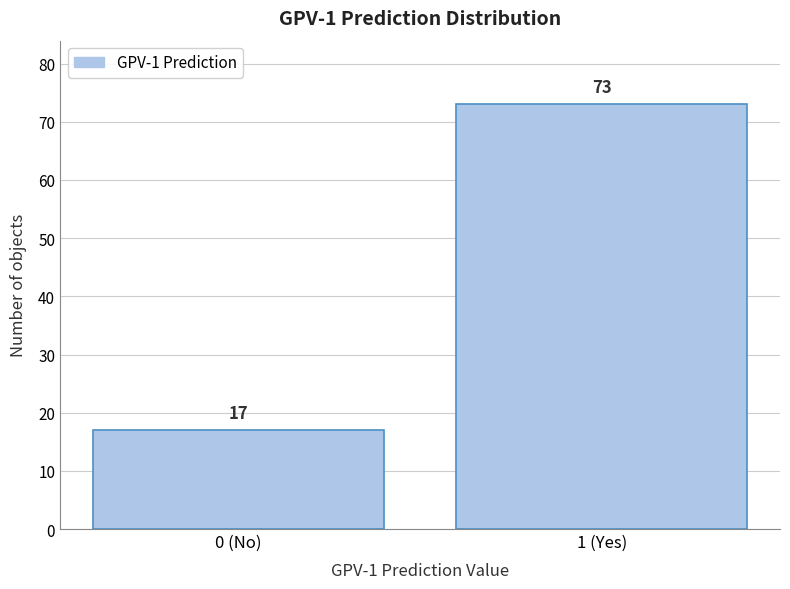

Reading right to left, transcribe all the data shown in this chart.

73	17